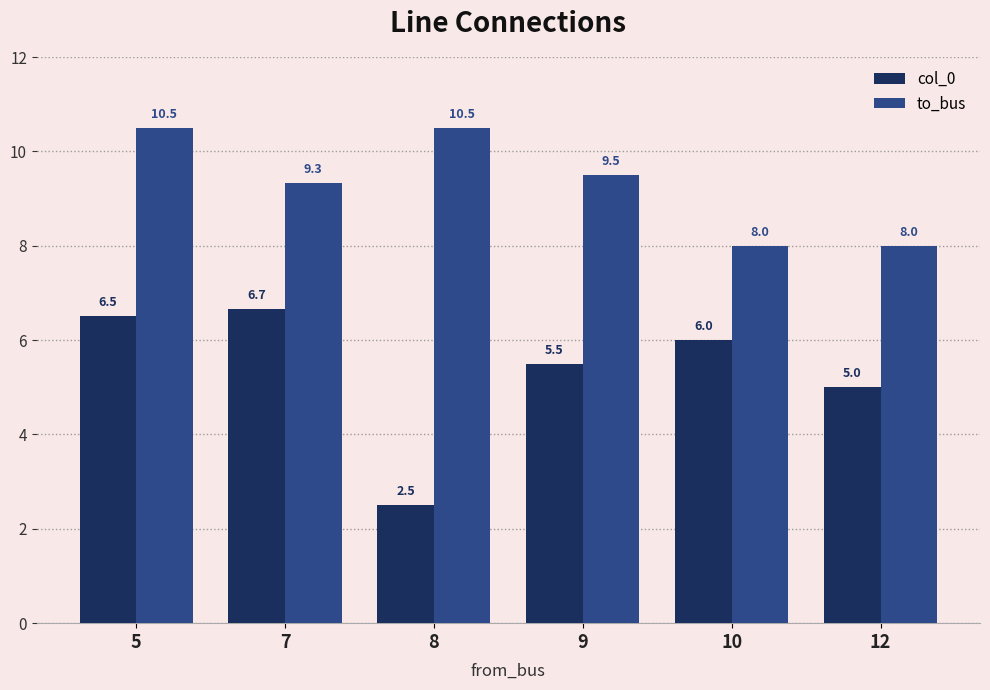

At 8, list the series in order from largest to smallest.

to_bus, col_0